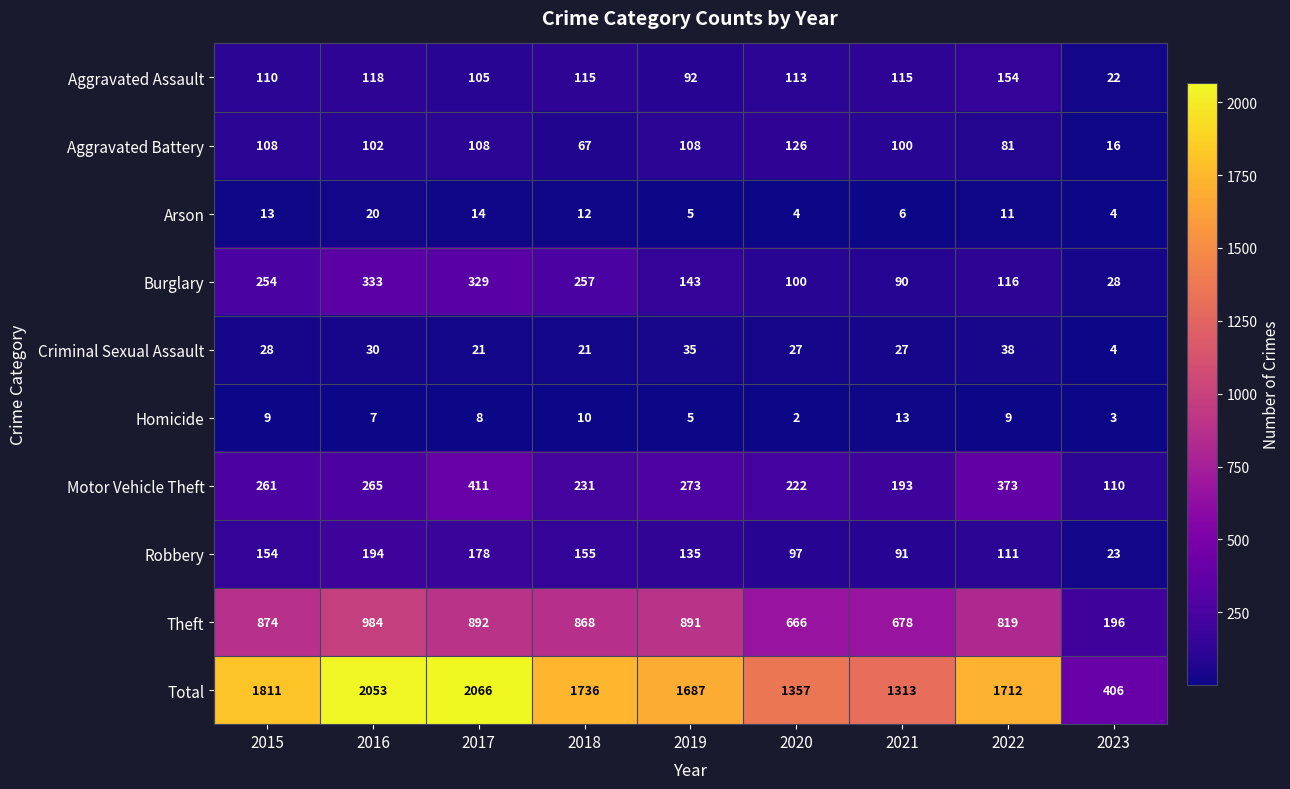

The value of Theft at 2016 is 393. True or false?

False